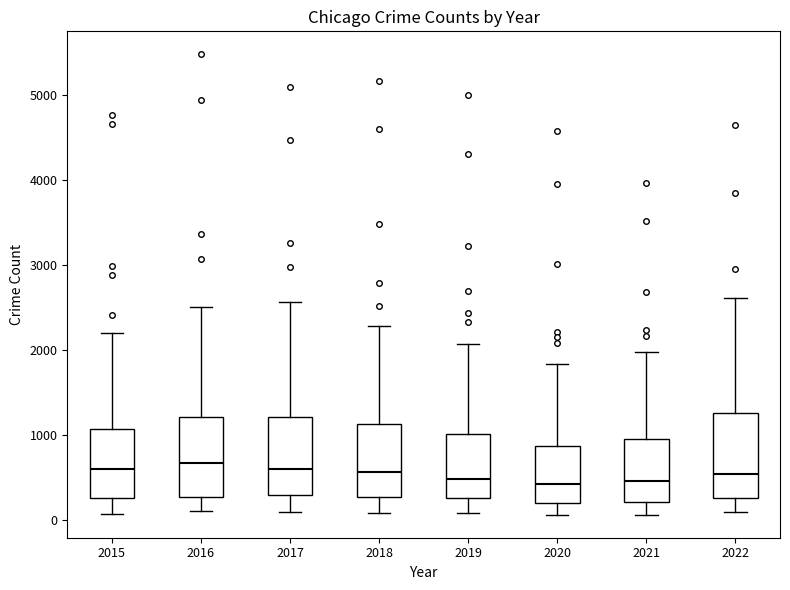

Reading left to right, read every box against the y-axis: the position of its median line, the range the box covers, and the ends of its whiskers. The values are not printed on the chart, so give them approximately, as read against the axis.

2015: median 600, box 300 to 1100, whiskers 100 to 2200
2016: median 700, box 300 to 1200, whiskers 100 to 2500
2017: median 600, box 300 to 1200, whiskers 100 to 2600
2018: median 600, box 300 to 1100, whiskers 100 to 2300
2019: median 500, box 300 to 1000, whiskers 100 to 2100
2020: median 400, box 200 to 900, whiskers 100 to 1800
2021: median 500, box 200 to 1000, whiskers 100 to 2000
2022: median 500, box 300 to 1300, whiskers 100 to 2600